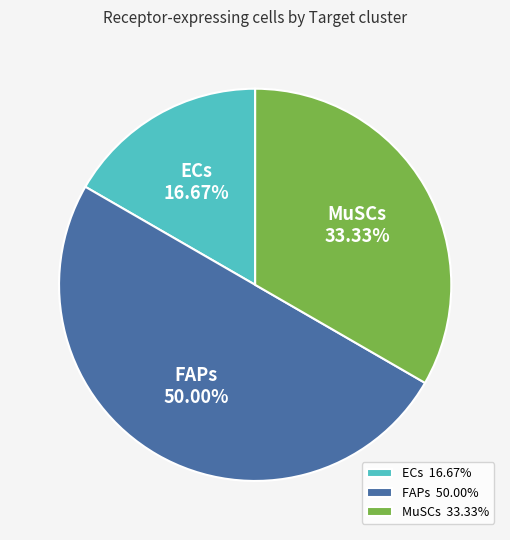

Which category has the smallest portion of the pie?

ECs